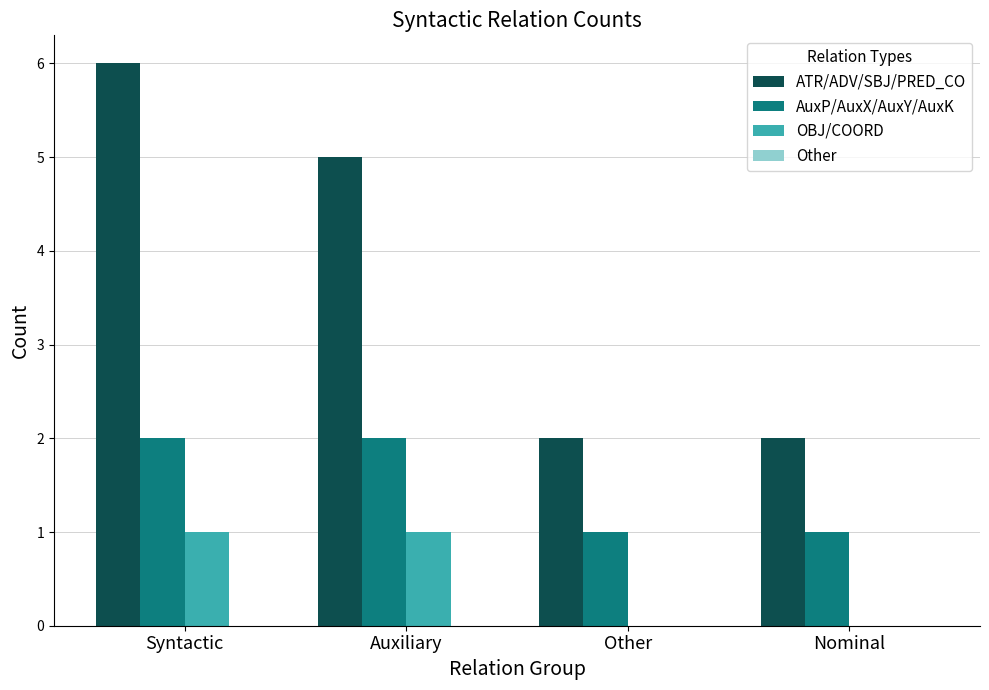

What is the greatest value displayed?

6